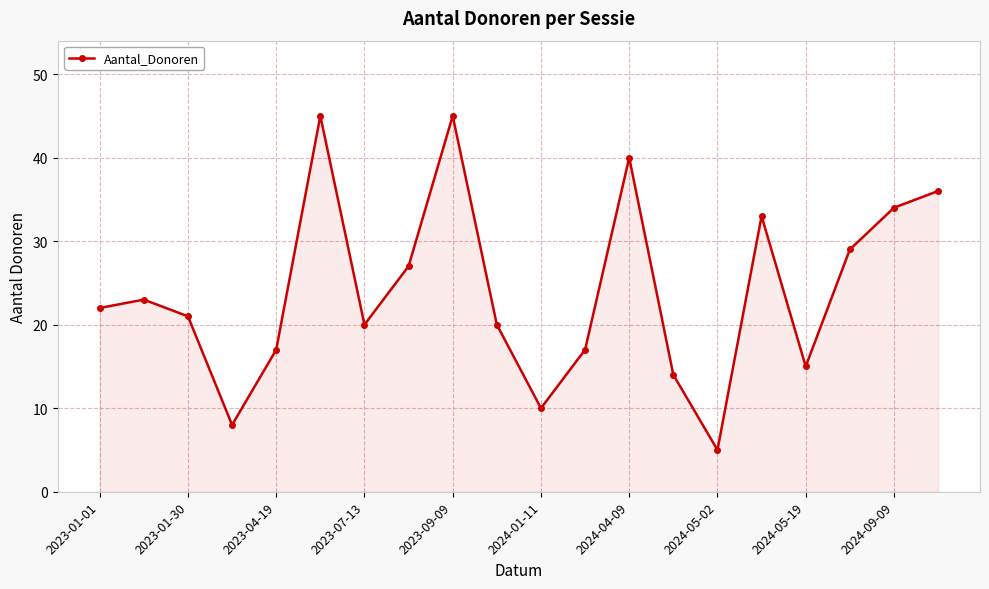

What is the value of the 11th point from the left?

10